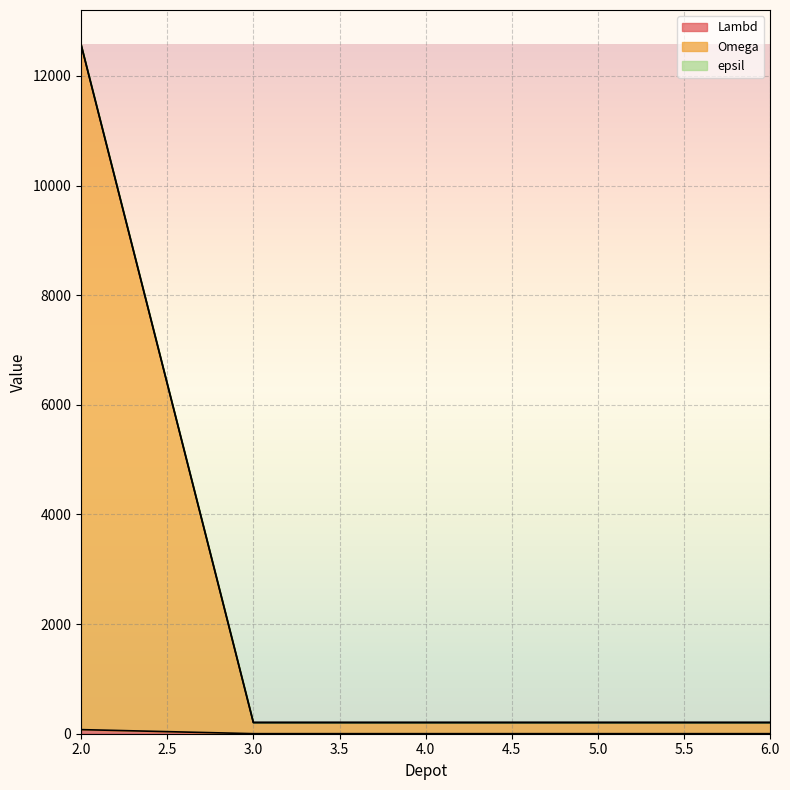

At which category is the sum across all series the highest?

2.0